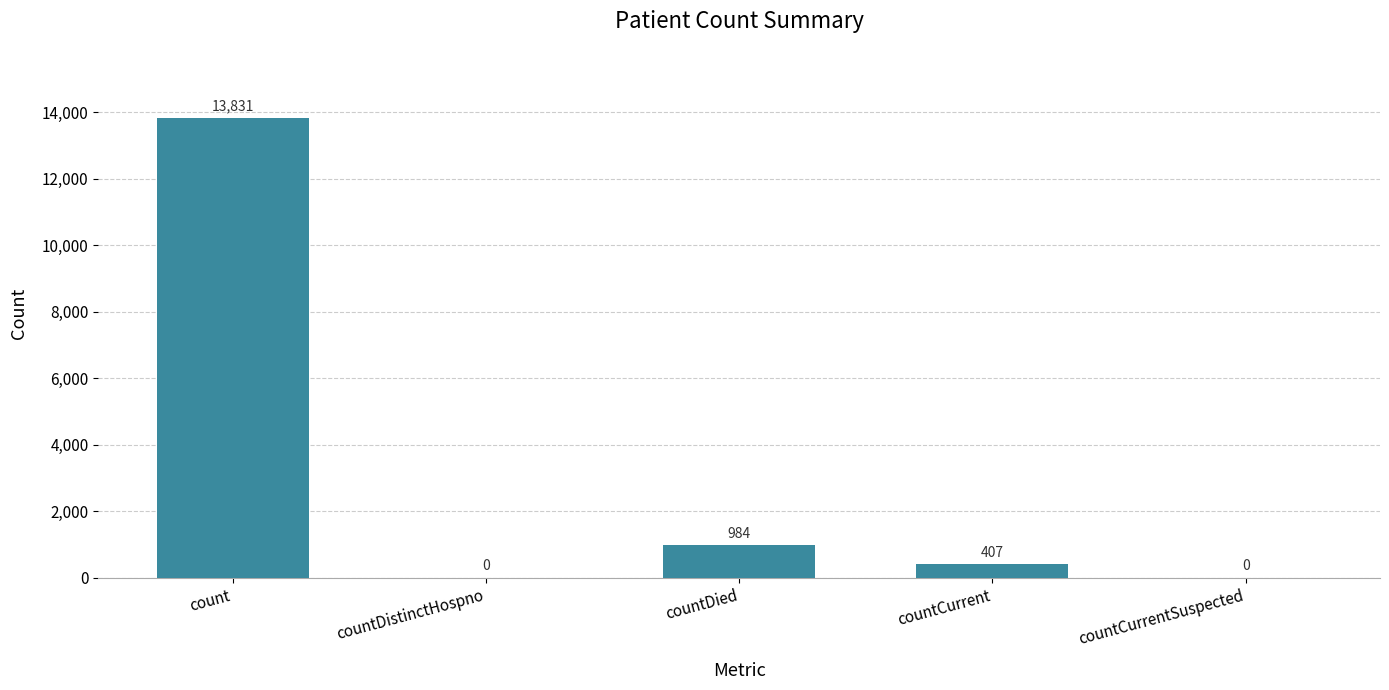

The chart shows a value of 23233 at count. True or false?

False